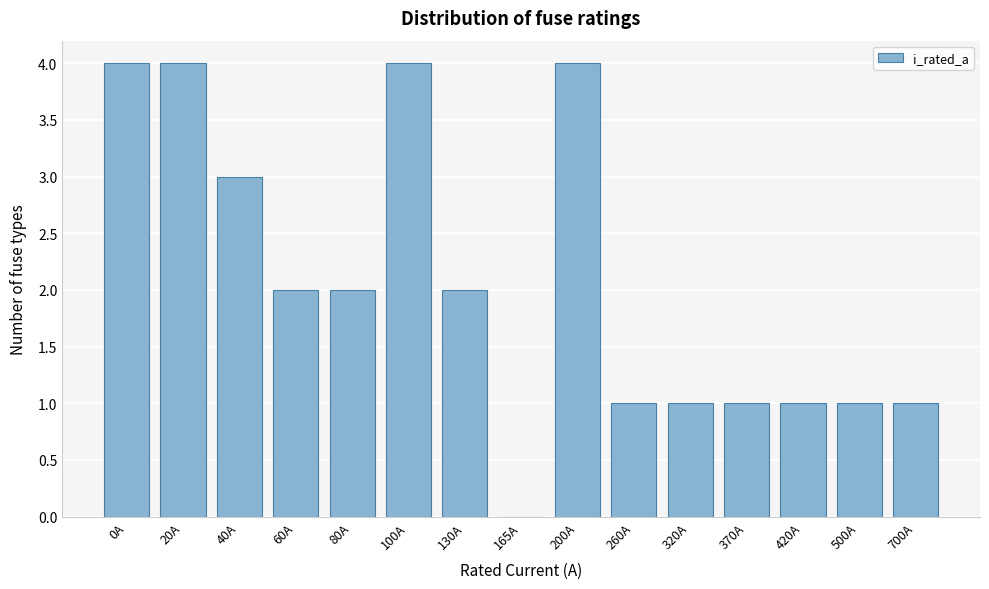

Reading left to right, what are all the values shown in this chart?

0A=4	20A=4	40A=3	60A=2	80A=2	100A=4	130A=2	165A=0	200A=4	260A=1	320A=1	370A=1	420A=1	500A=1	700A=1